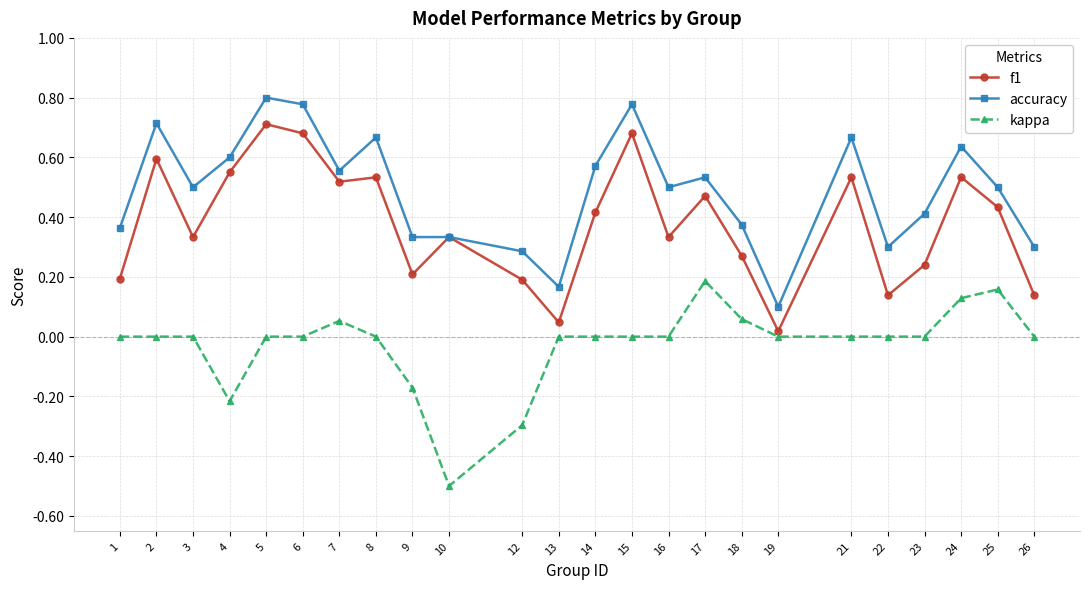

Between 17 and 26, which series saw the biggest shift?

f1